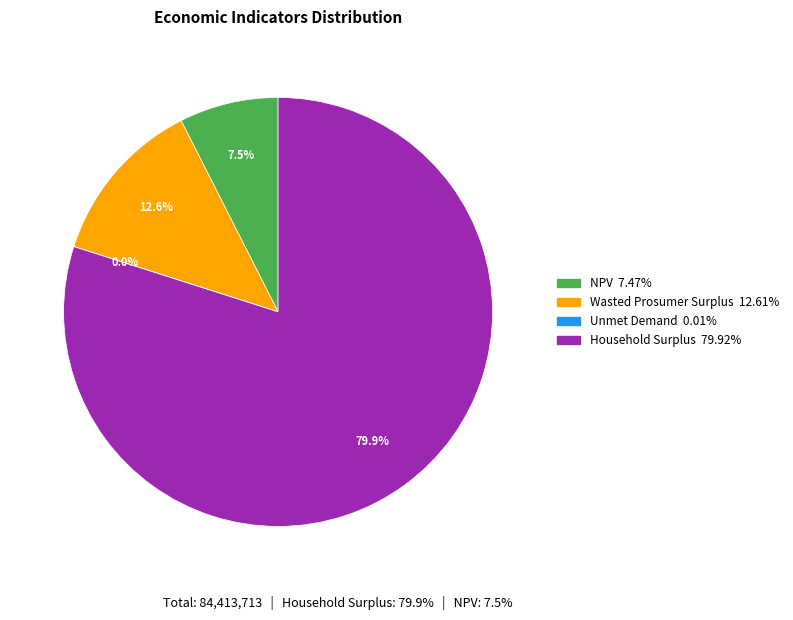

Which slice is the largest?

Household Surplus